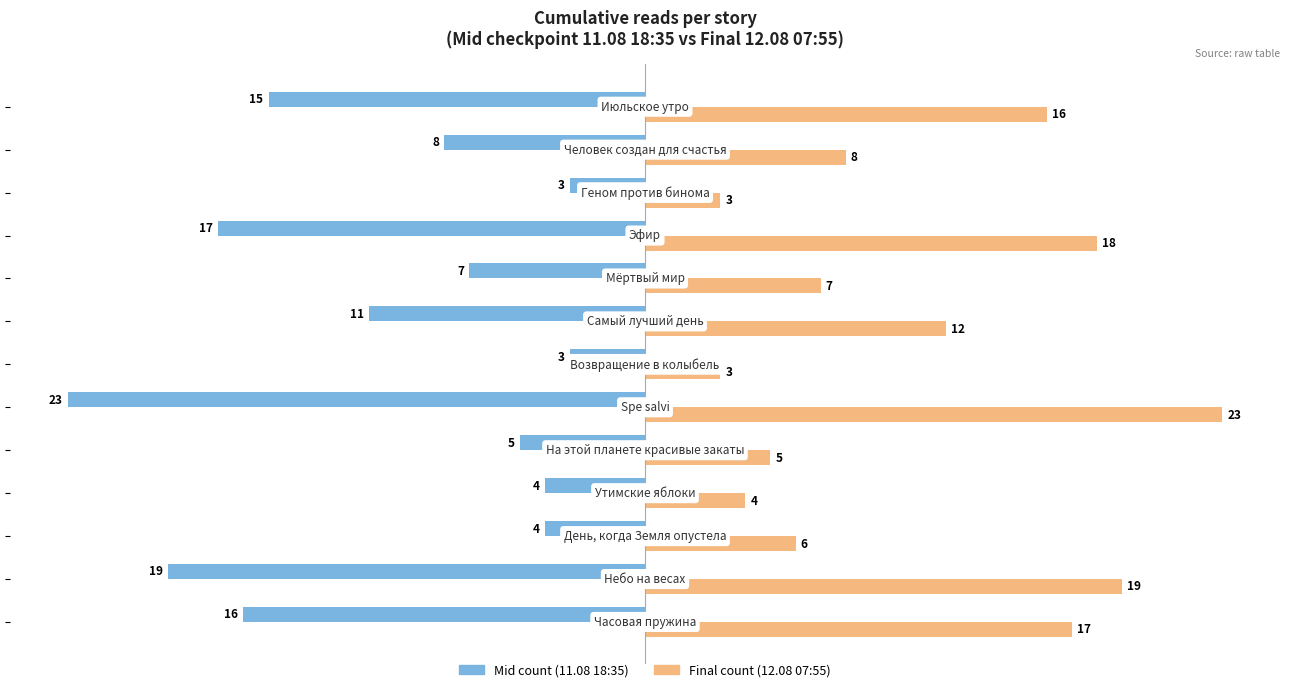

Which series has the largest total across all categories?

Final count (12.08 07:55)